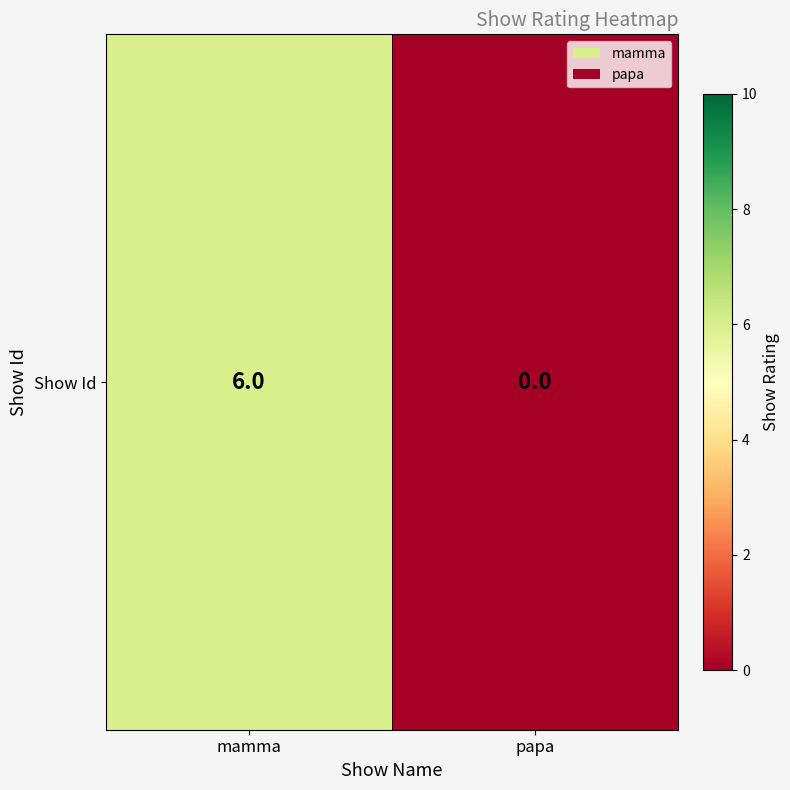

List the labels in order of value, largest first.

mamma, papa